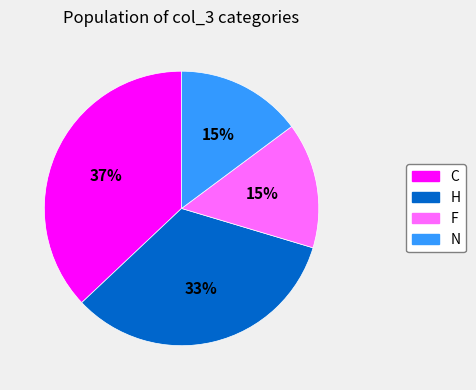

The F slice represents 25% of the pie. True or false?

False